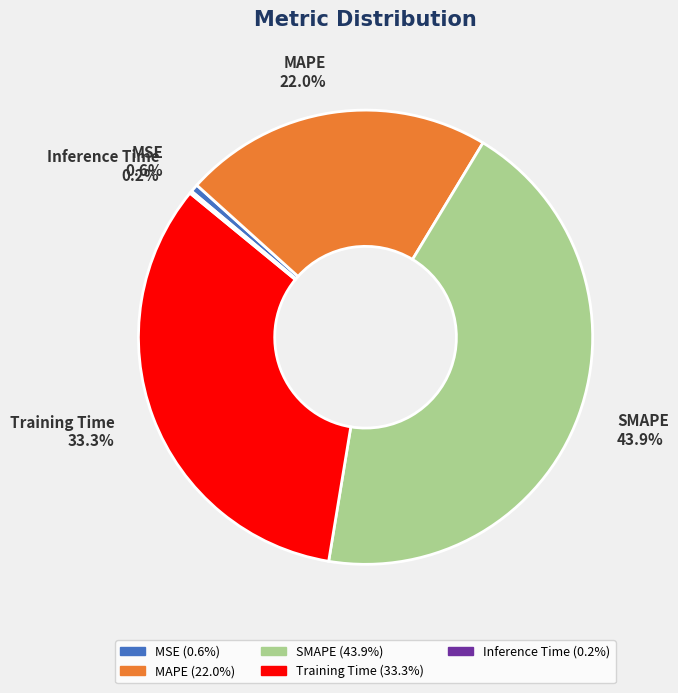

What is the largest slice in the pie chart?

SMAPE